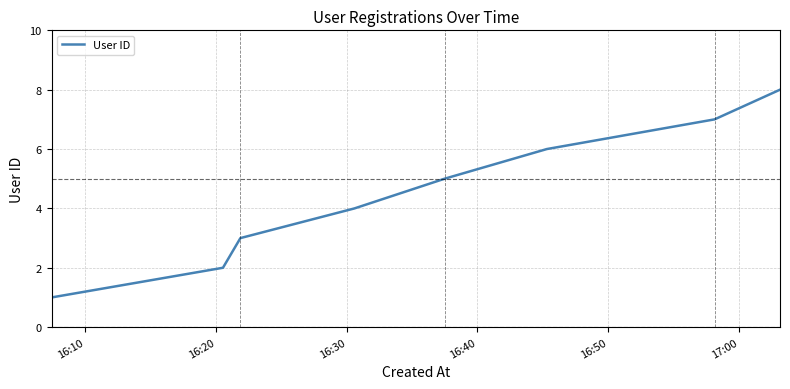

What is the maximum value shown in the chart?

8